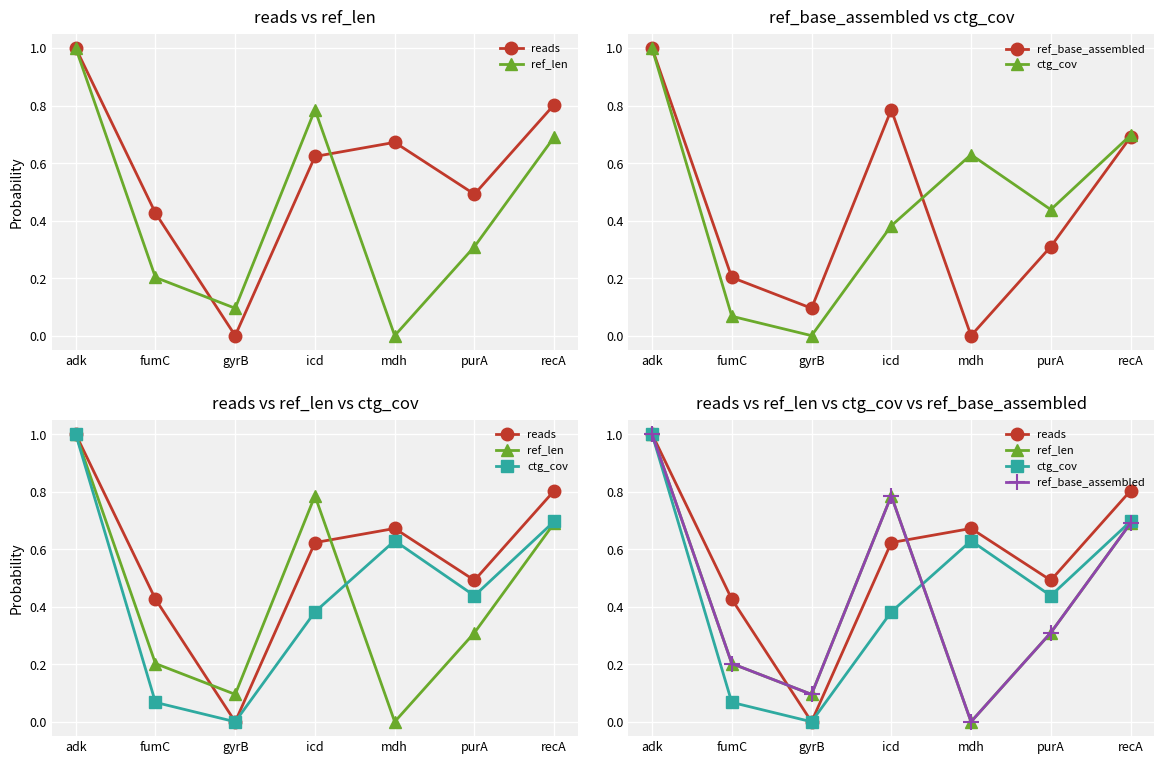

True or false: ref_len has more than 1 interior local peaks.

False